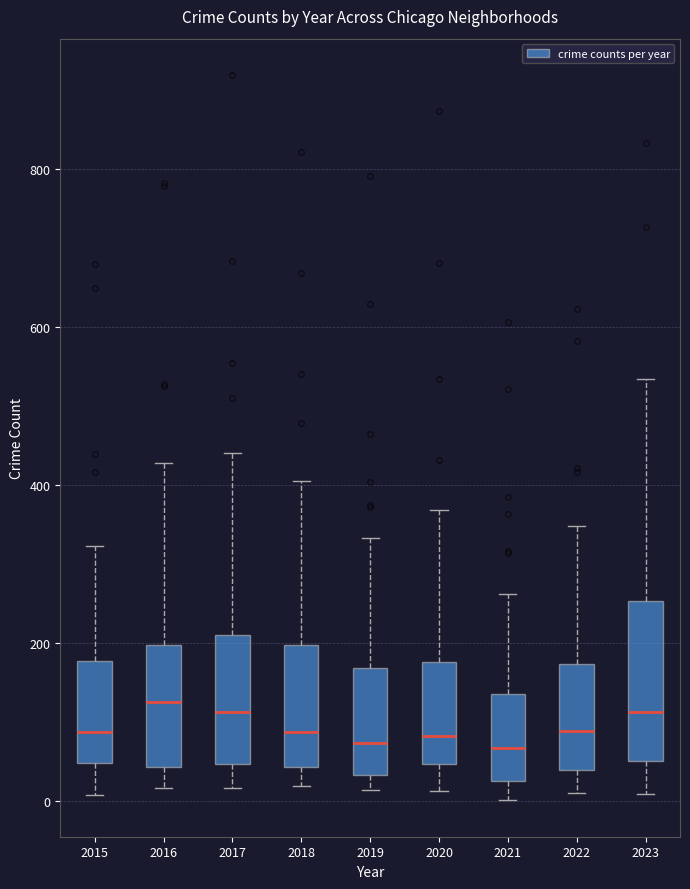

Where is the lower edge of the box at x = 2016 on the y-axis? The values are not printed on the chart, so give them approximately, as read against the axis.

40